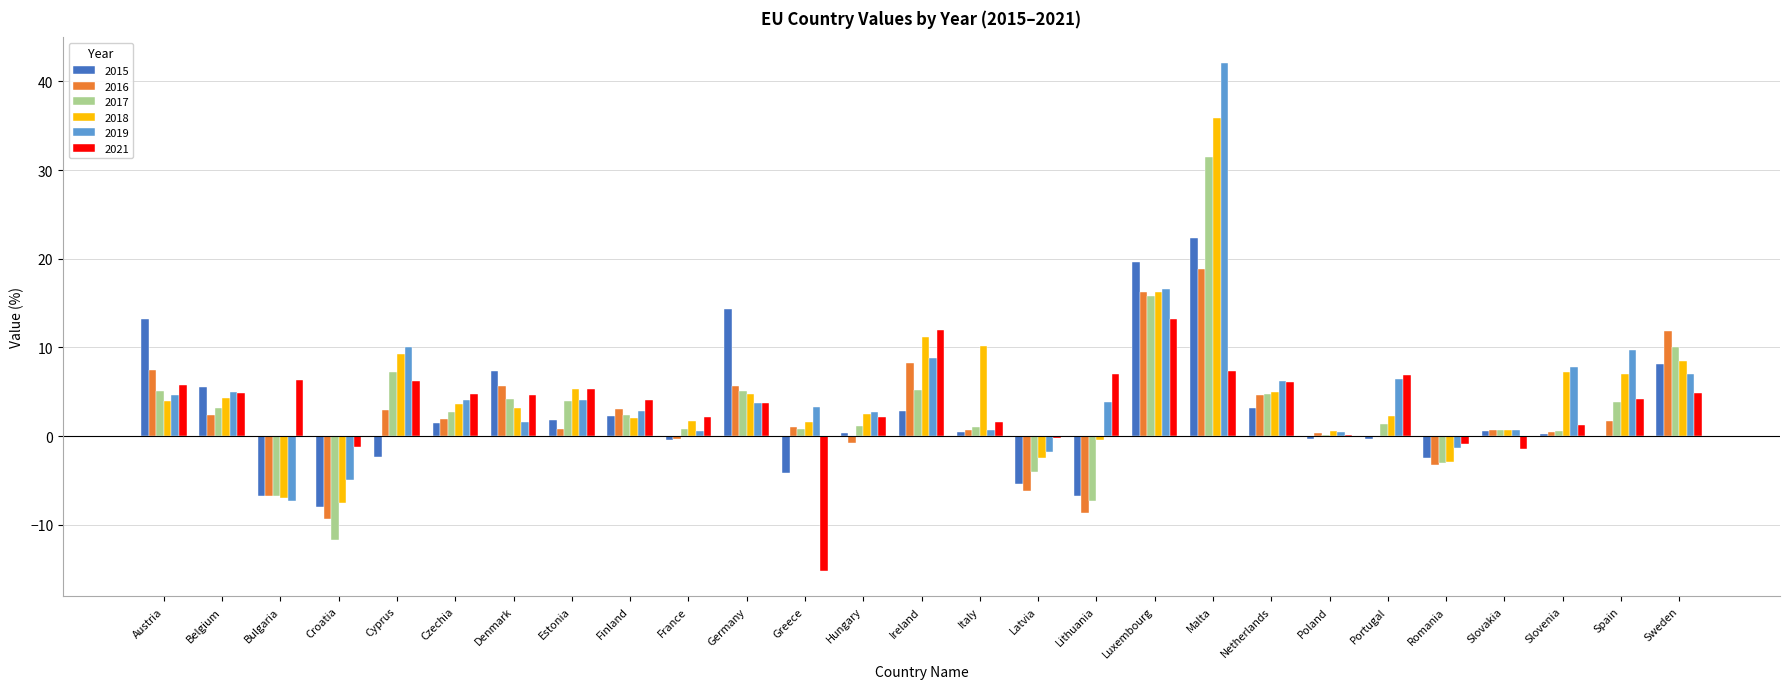

What is the maximum value for 2015?

22.4